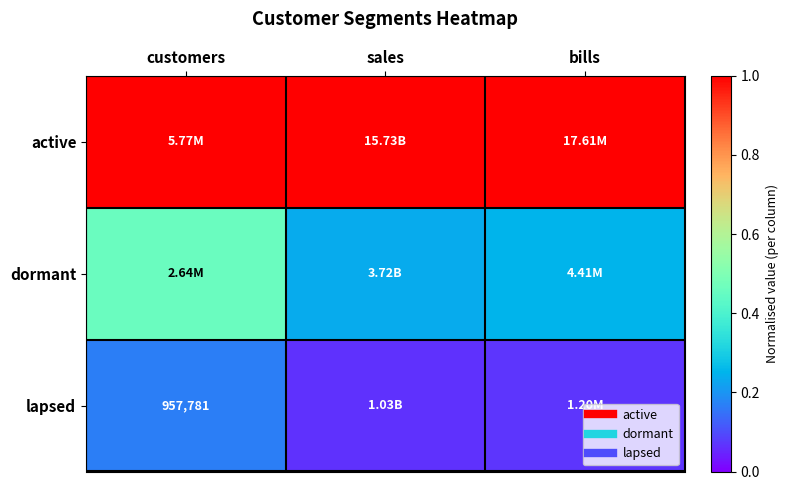

Is it true that active equals 1.5 at bills?

False